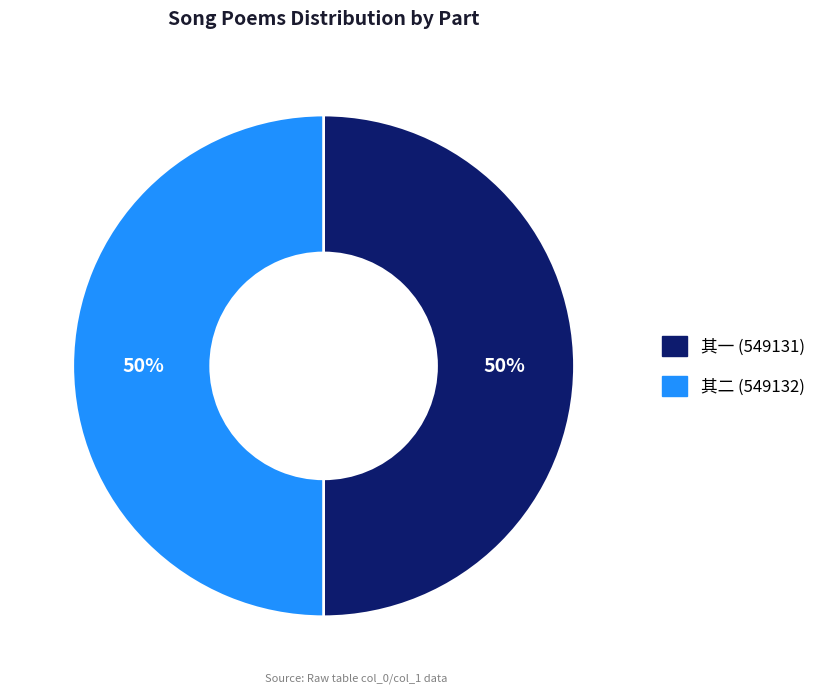

To the nearest percent, what is the average slice percentage?

50%